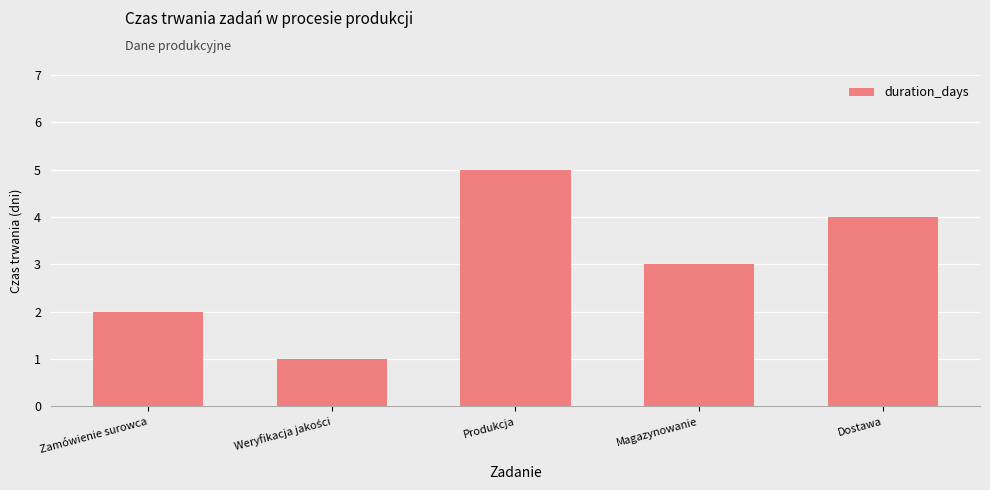

What position from the right is Dostawa?

1